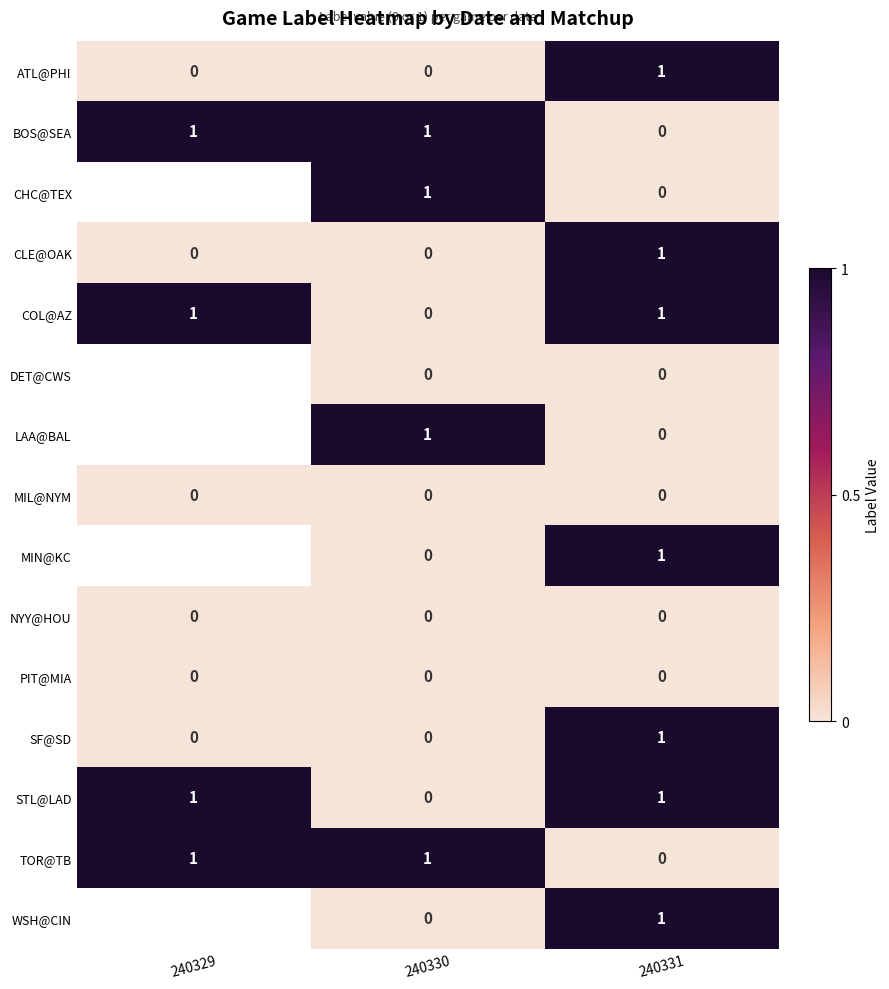

At which label is COL@AZ closest to 0?

240330